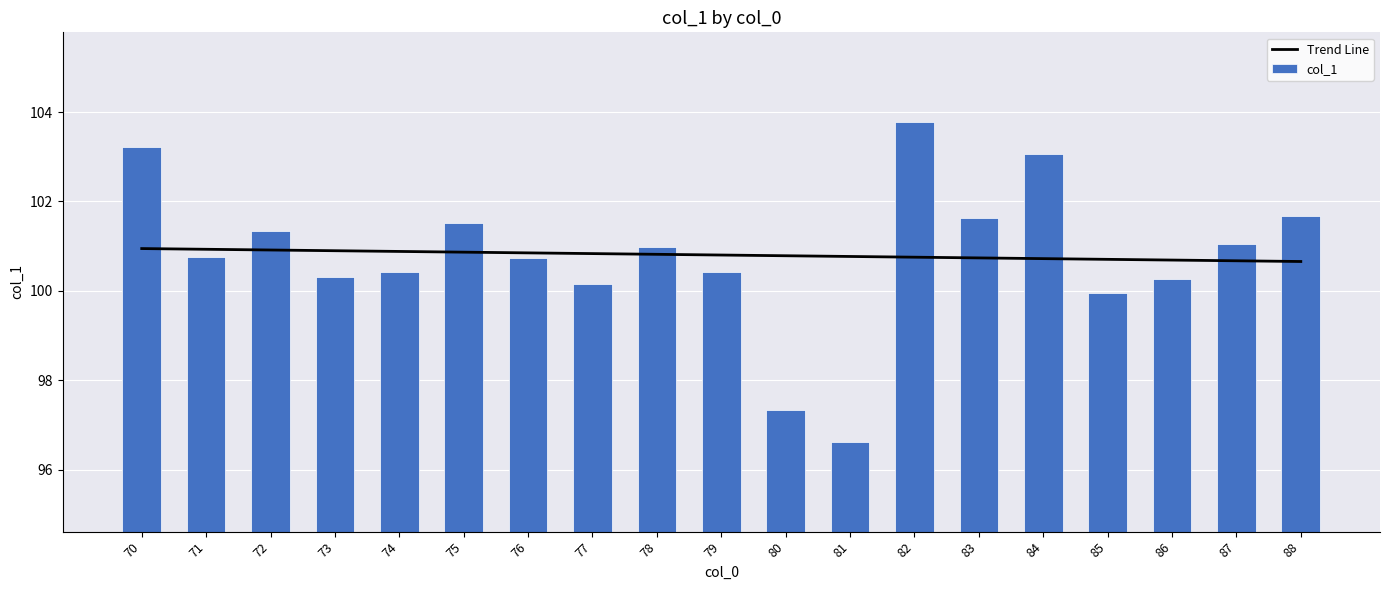

How many data points does each series have?

19